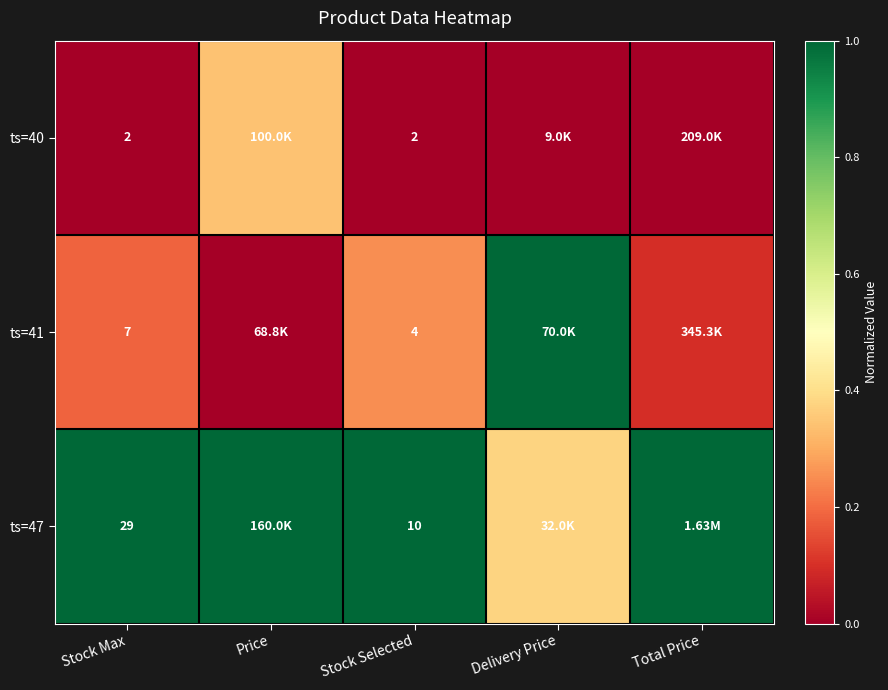

Is the value of ts=41 at Stock Selected greater than the value of ts=40 at Stock Max?

Yes